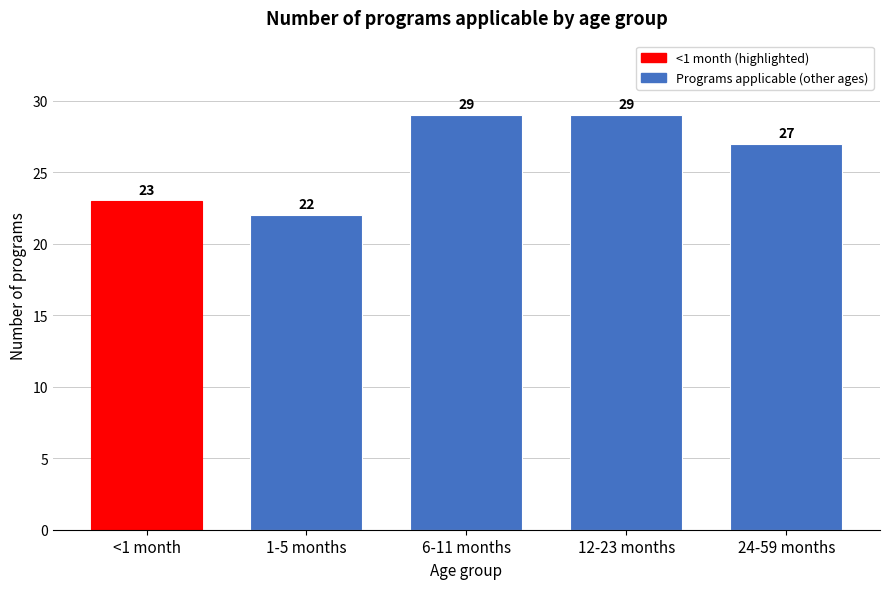

Reading left to right, what are all the values shown in this chart?

23	22	29	29	27